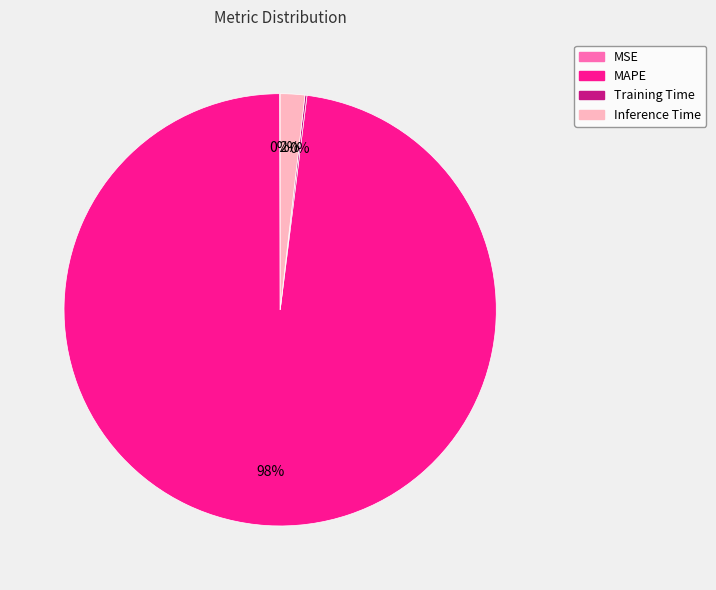

To the nearest percent, what is the average slice percentage?

25%